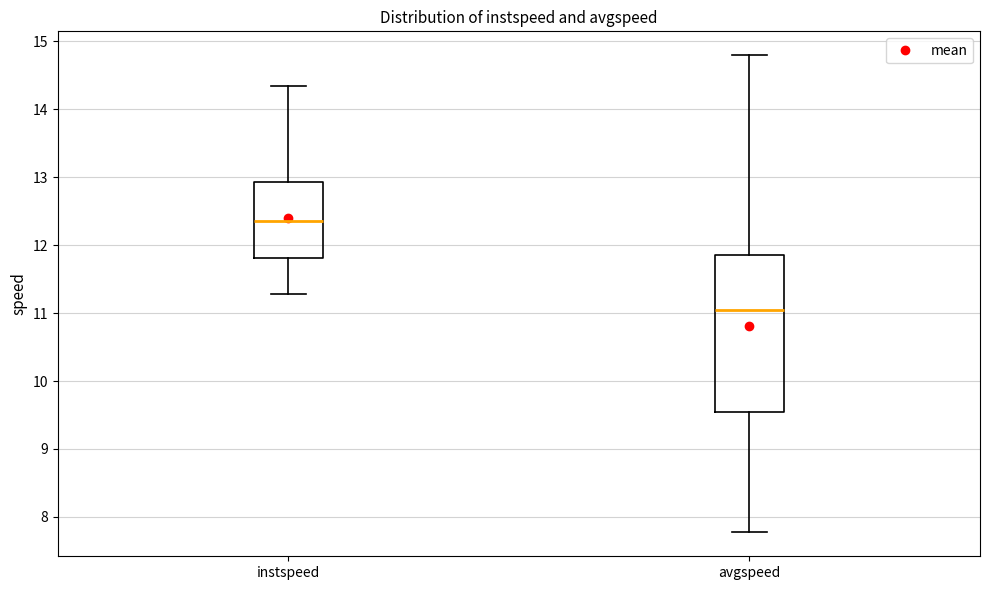

Which box has the lowest median line?

avgspeed